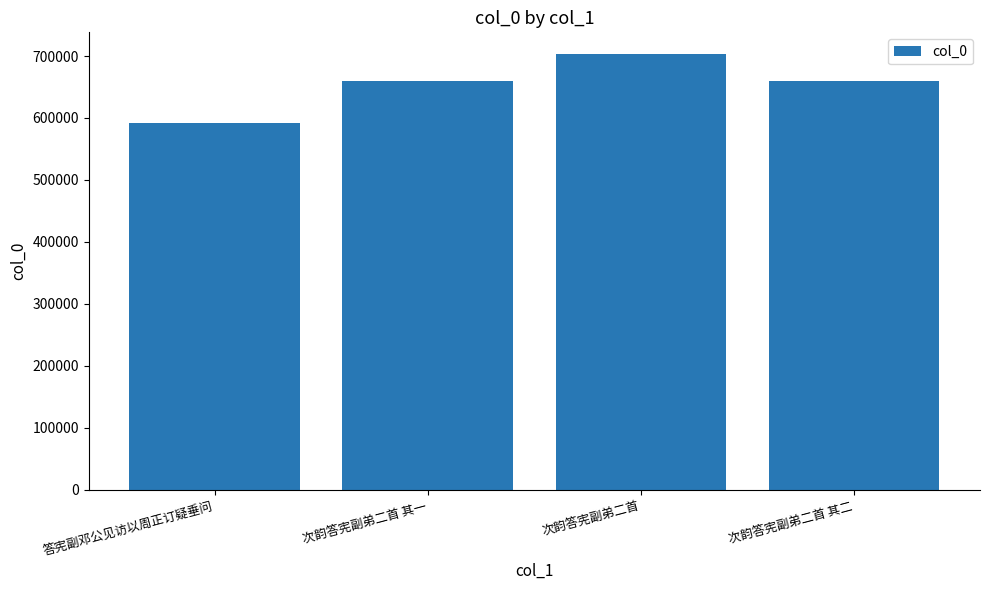

What is the maximum value shown in the chart?

703037